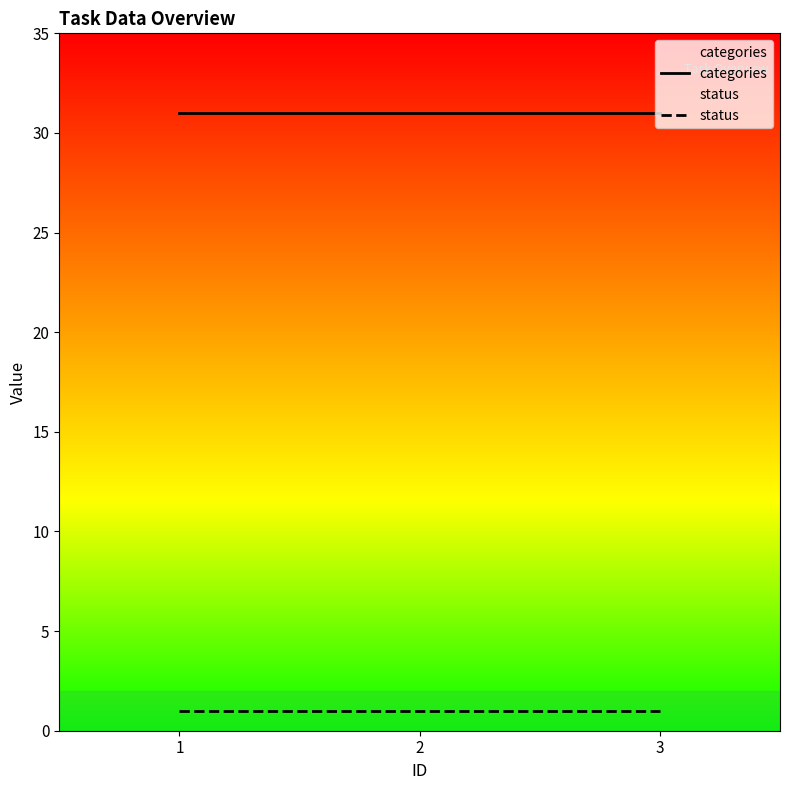

Count the number of categories in the chart.

3